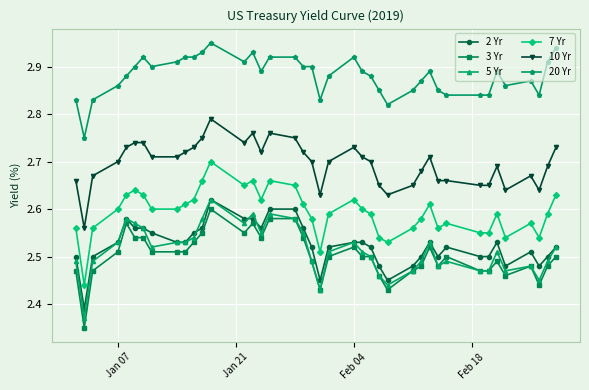

True or false: 7 Yr has more than 2 points higher than both neighbors.

True